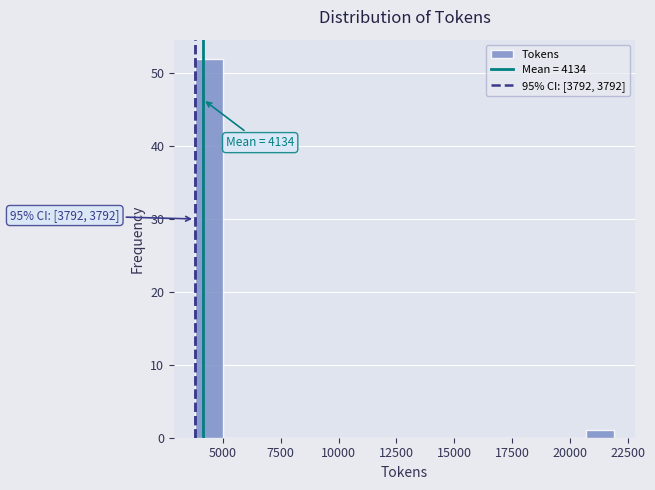

Read against the x-axis, roughly where is the centre of the tallest bar?

4500